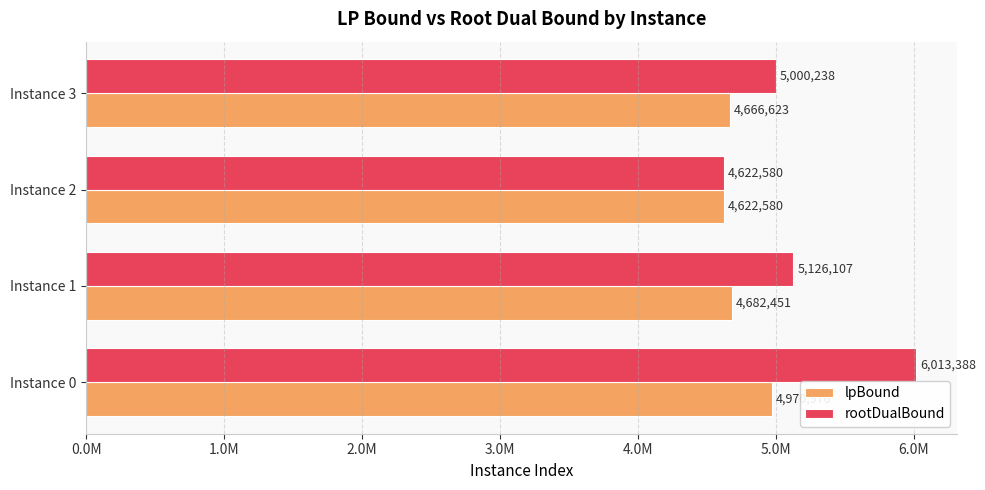

What are all the series names shown in the legend?

lpBound, rootDualBound